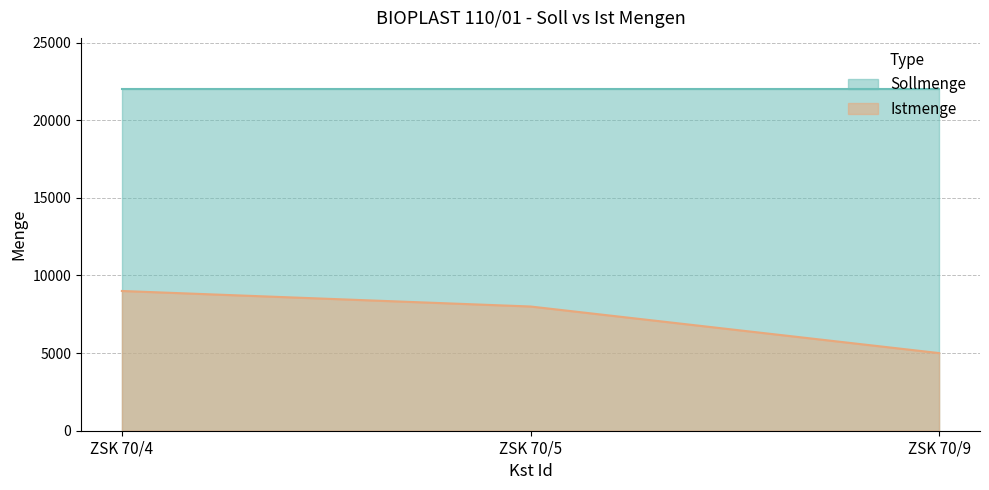

What is the maximum value shown in the chart?

22000